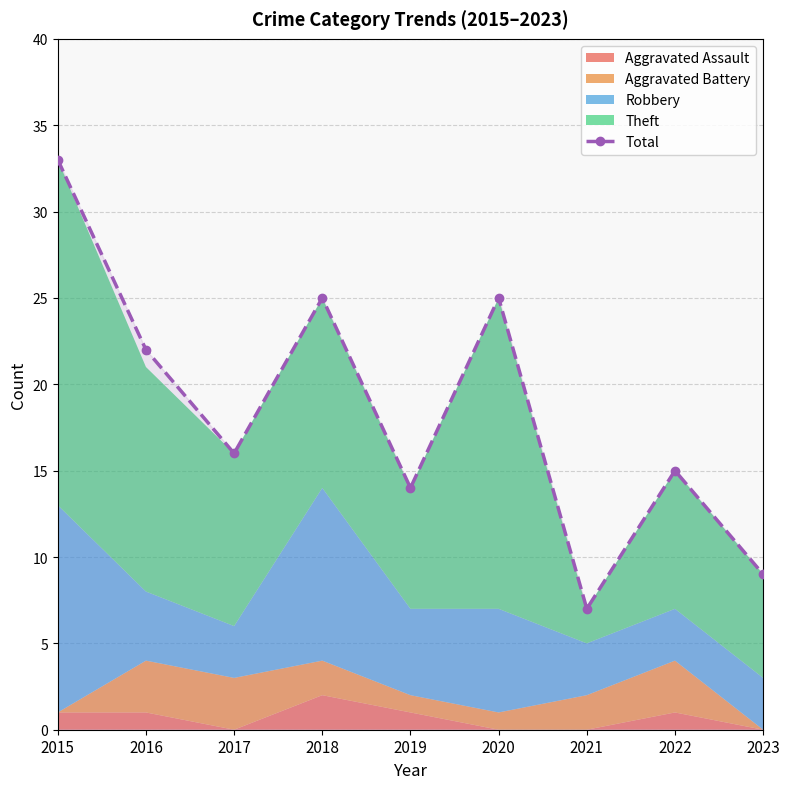

What is the value of the 4th point from the left?

25